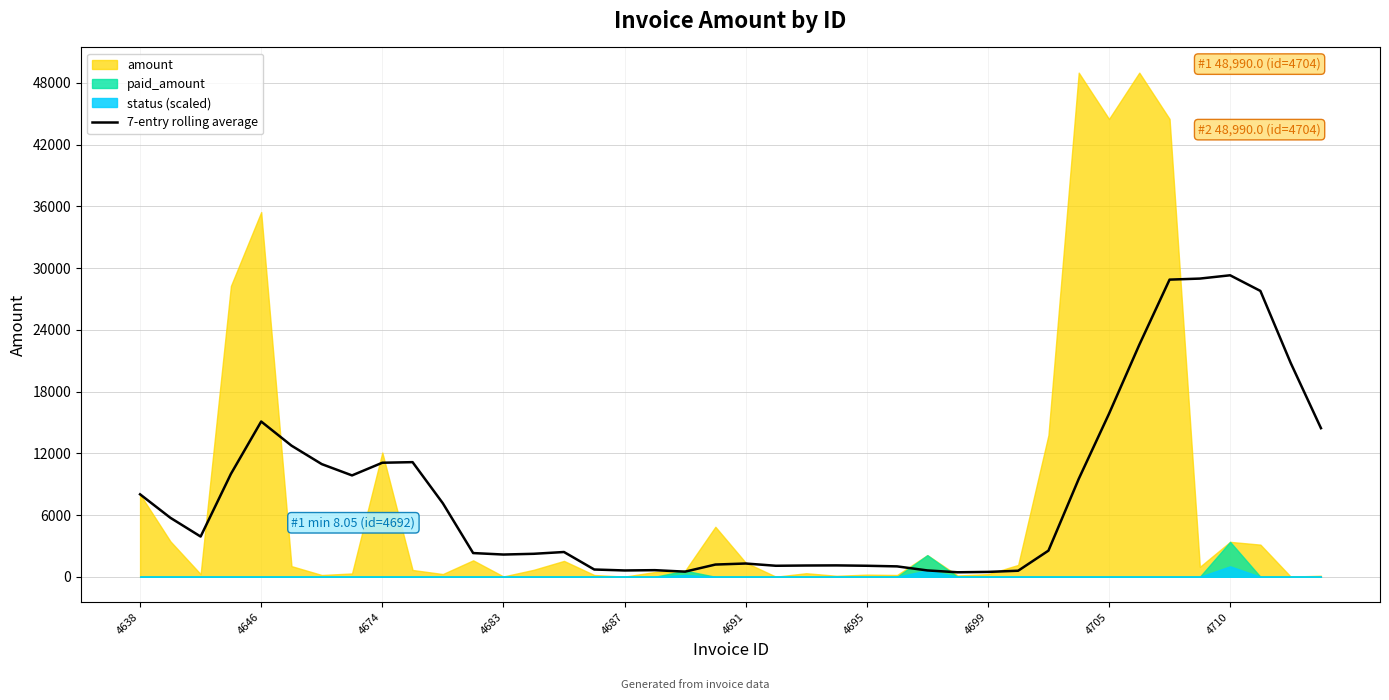

Is it true that 7-entry rolling average equals 5982.5 at 4646?

False